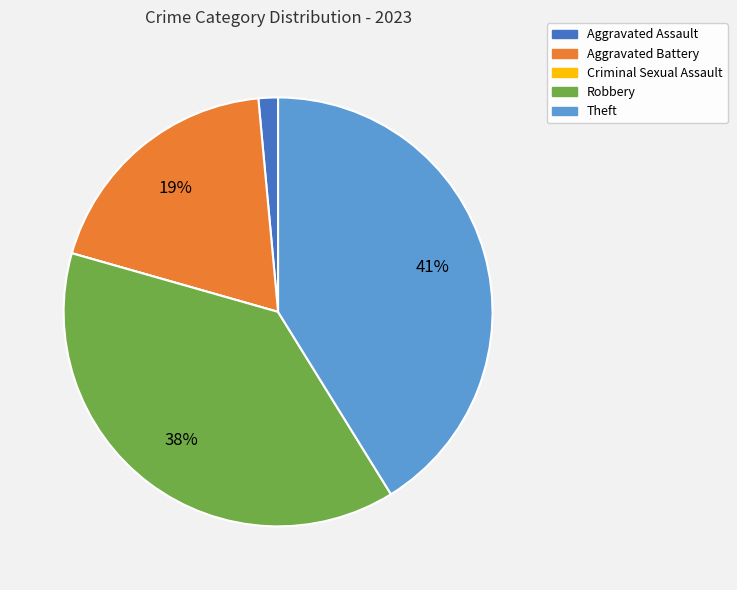

To the nearest percent, what is the difference between the largest and smallest slice percentages?

41%